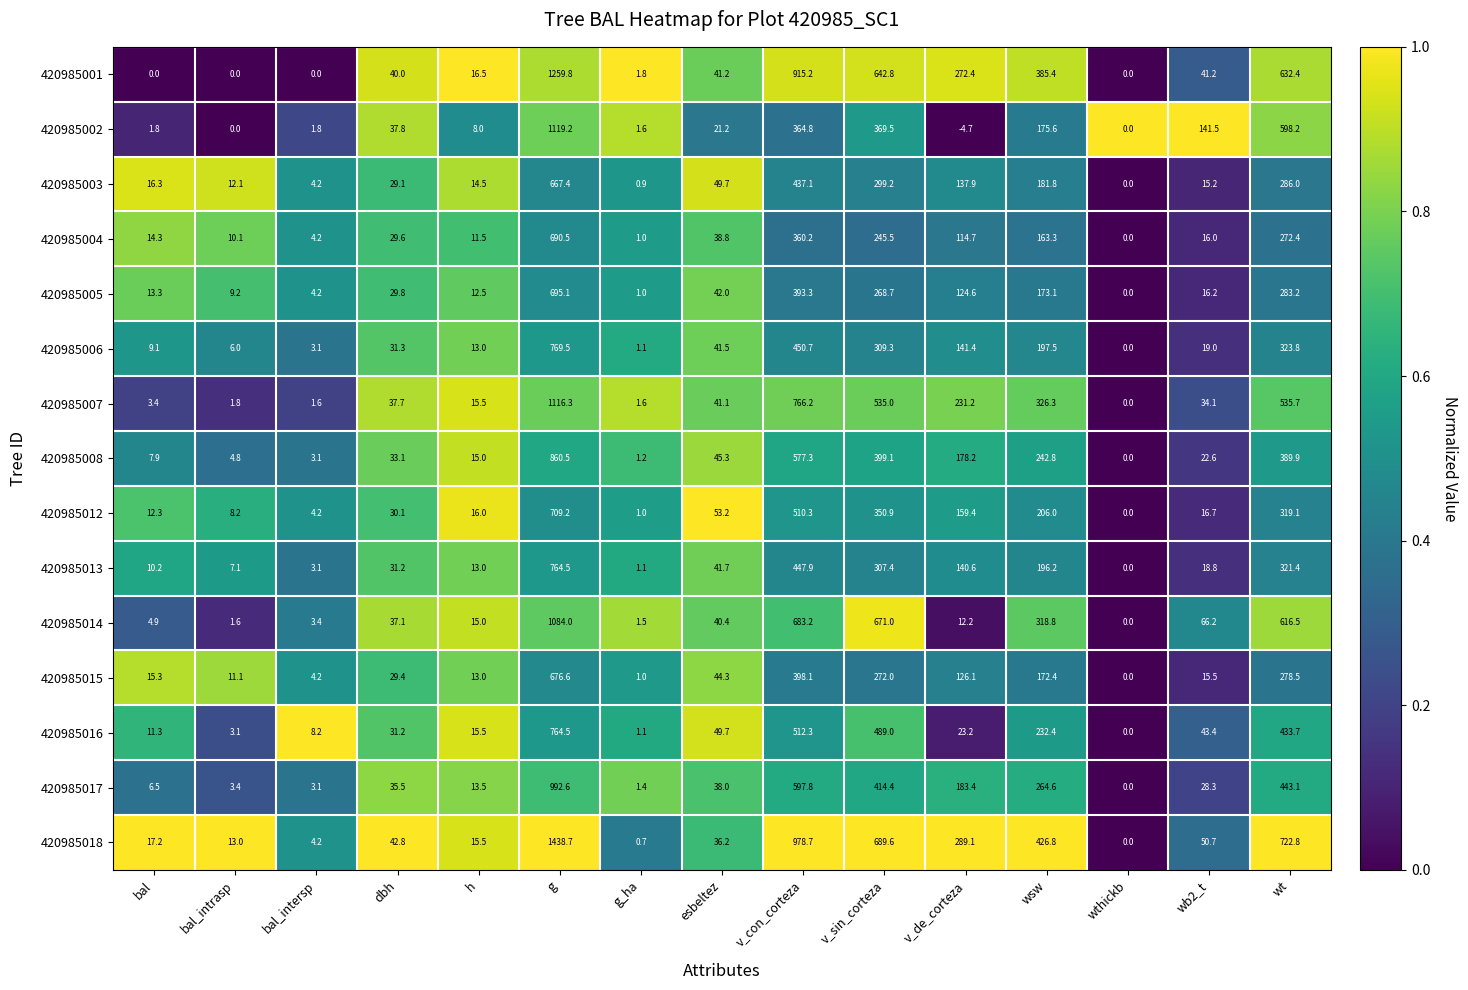

Which series has the largest total across all categories?

420985018